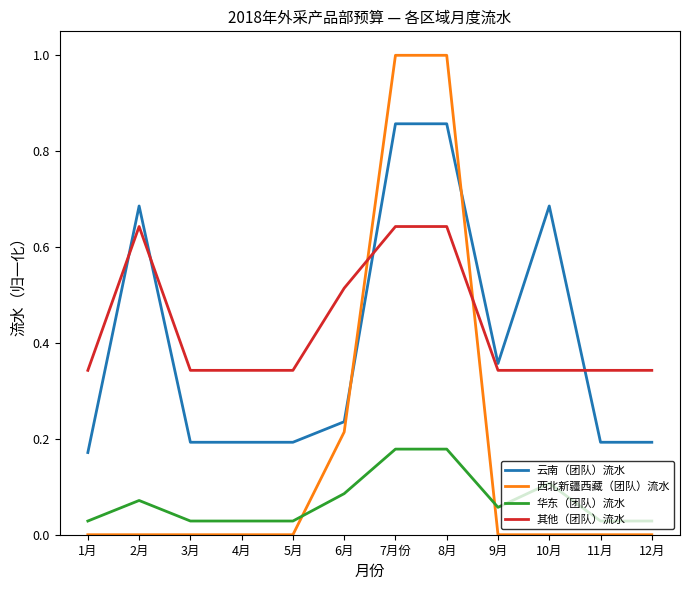

Is it true that 西北新疆西藏（团队）流水 equals 0.6 at 4月?

False